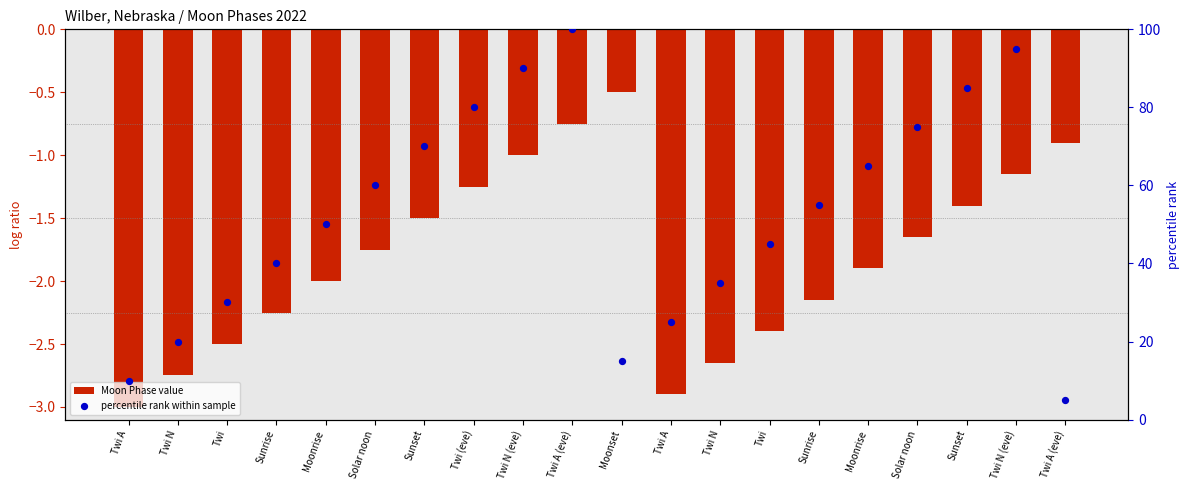

At which category is the sum across all series the highest?

Twi A (eve)